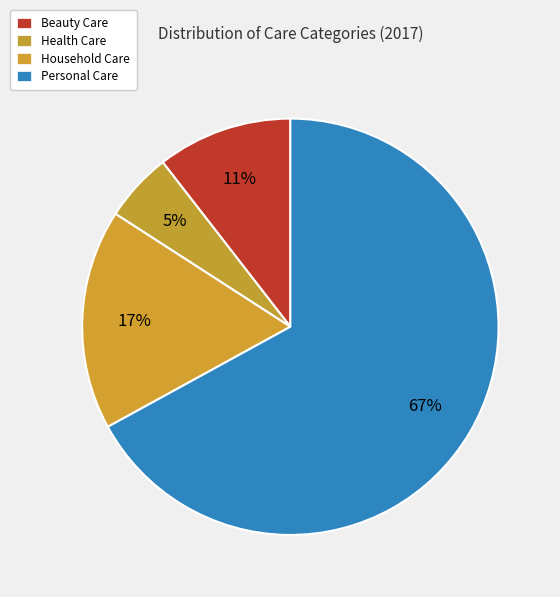

What is the largest slice in the pie chart?

Personal Care